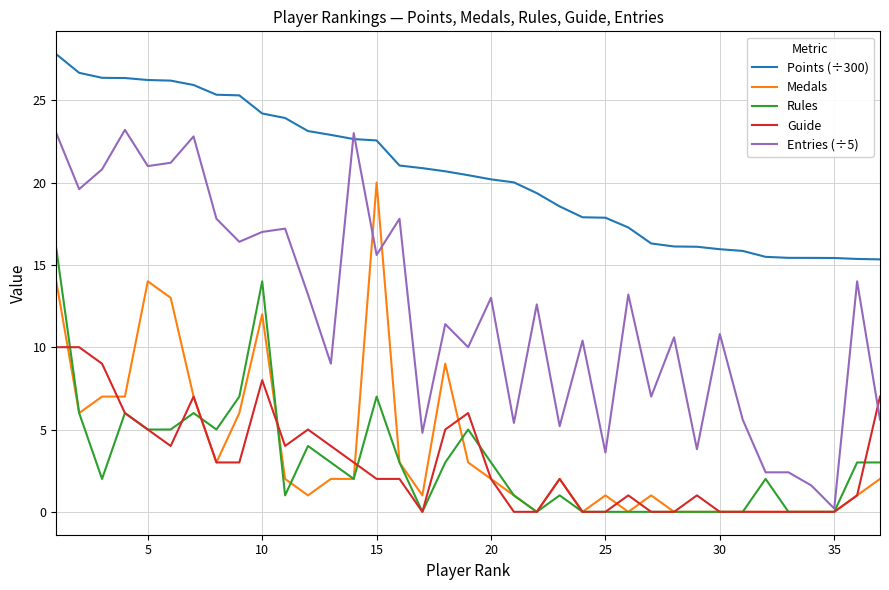

True or false: Points (÷300) and Guide intersect in this chart.

False